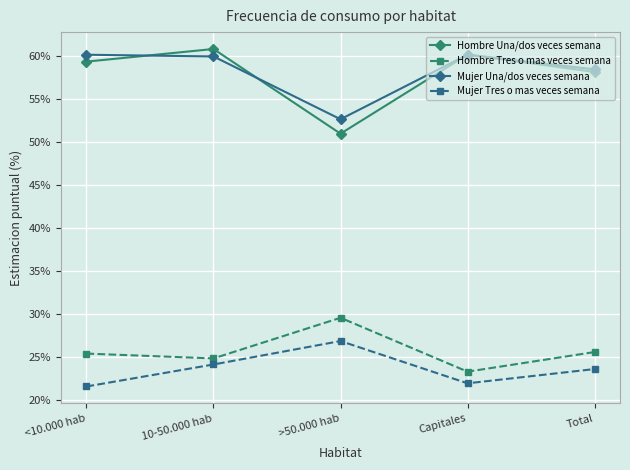

How many lines are shown in the chart?

4